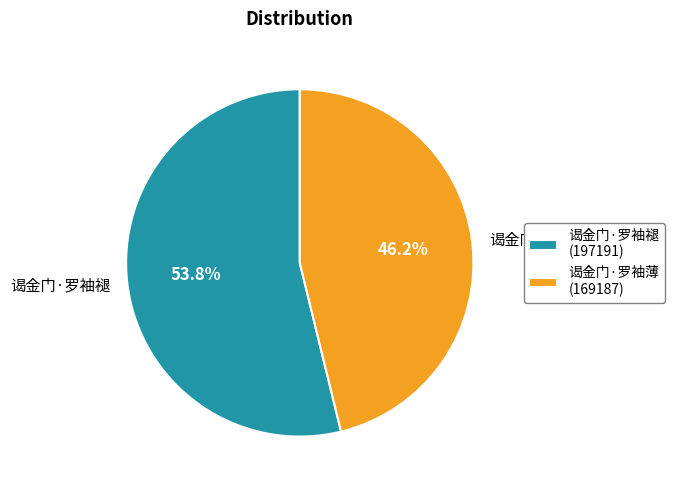

The 谒金门·罗袖褪 slice represents 54% of the pie. True or false?

True